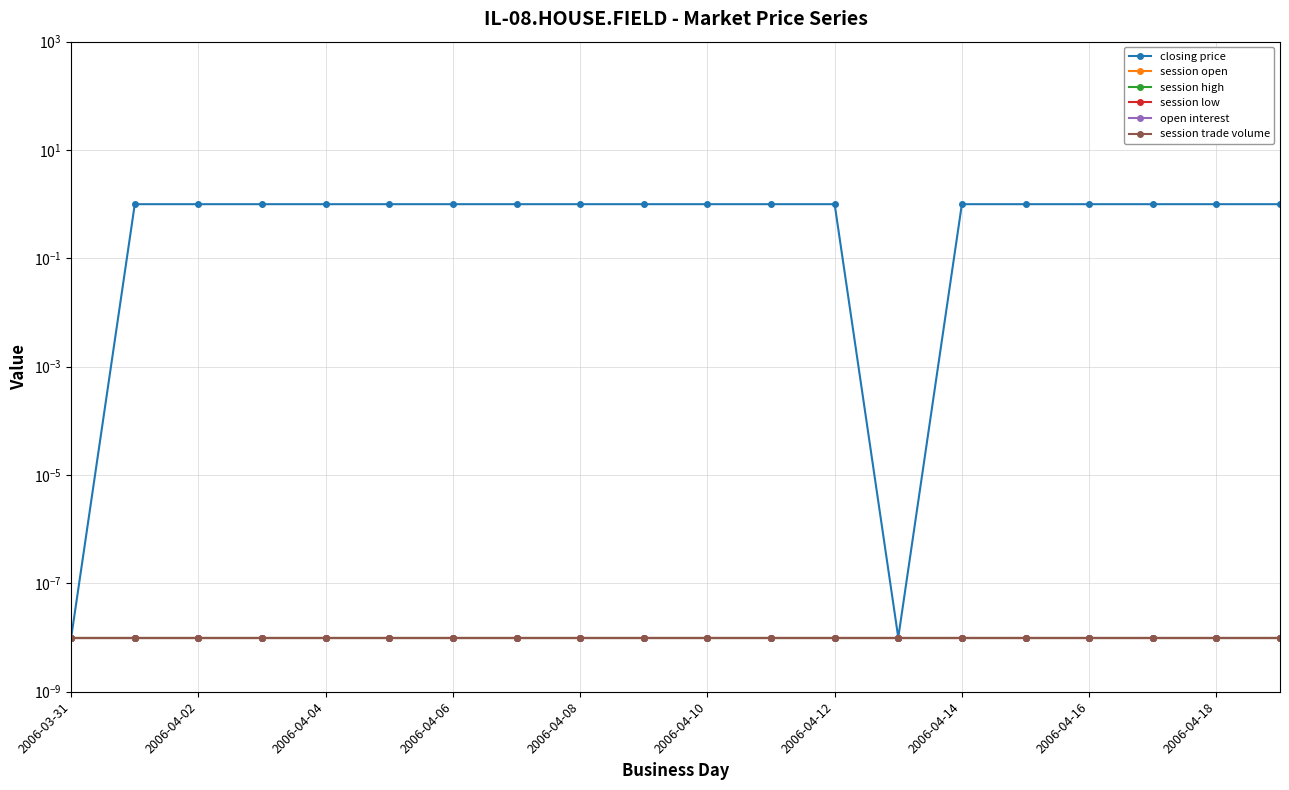

How many data points in closing price are less than 1?

2